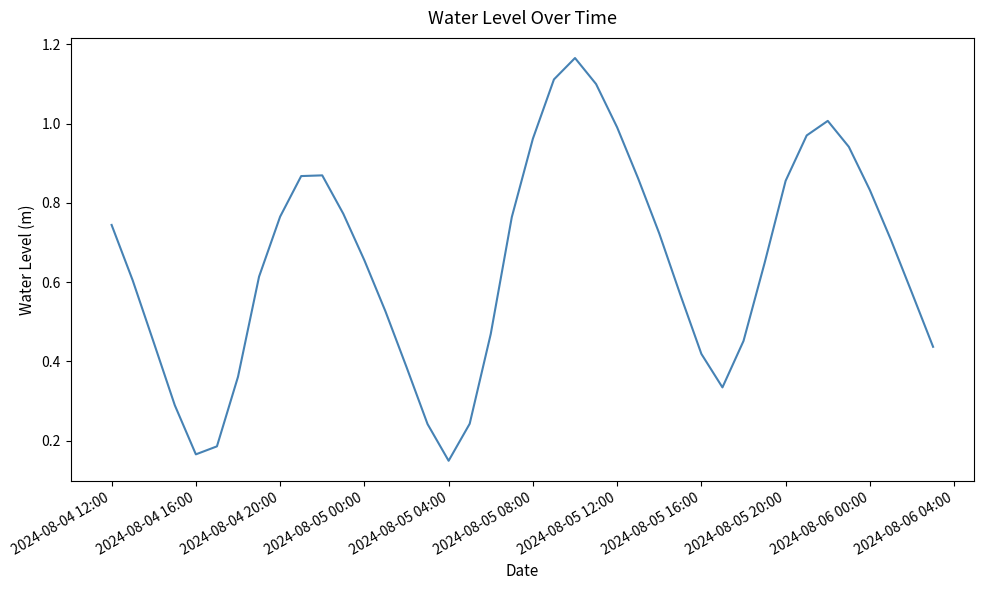

What is the value of the 26th point from the left?

0.9